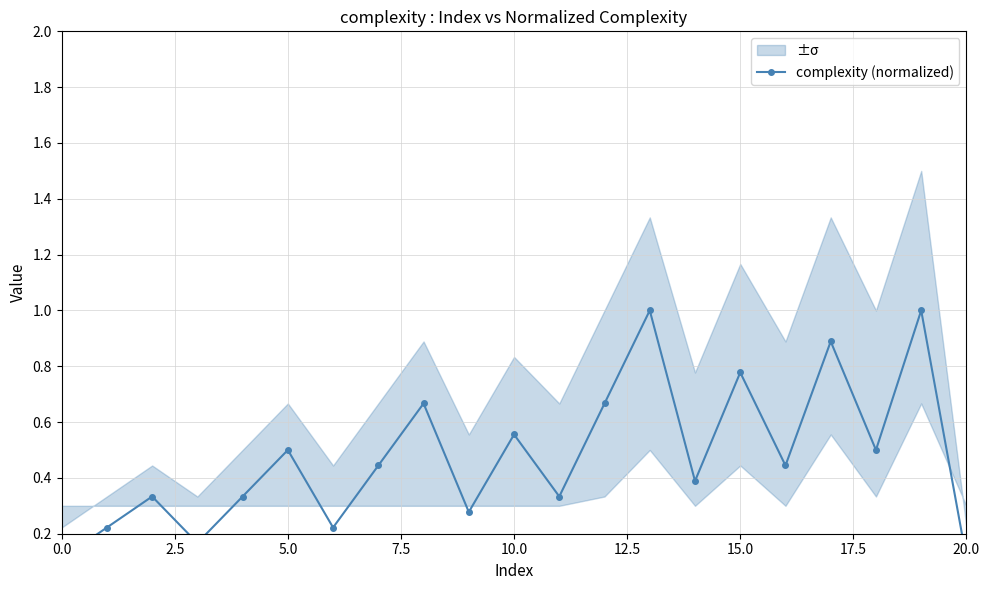

List the labels in order of value, smallest first.

0.0, 20, 7.5, 2.5, 15.0, 9, 5.0, 10.0, 11, 14, 17.5, 16, 12.5, 18, 10, 20.0, 12, 15, 17, 13, 19